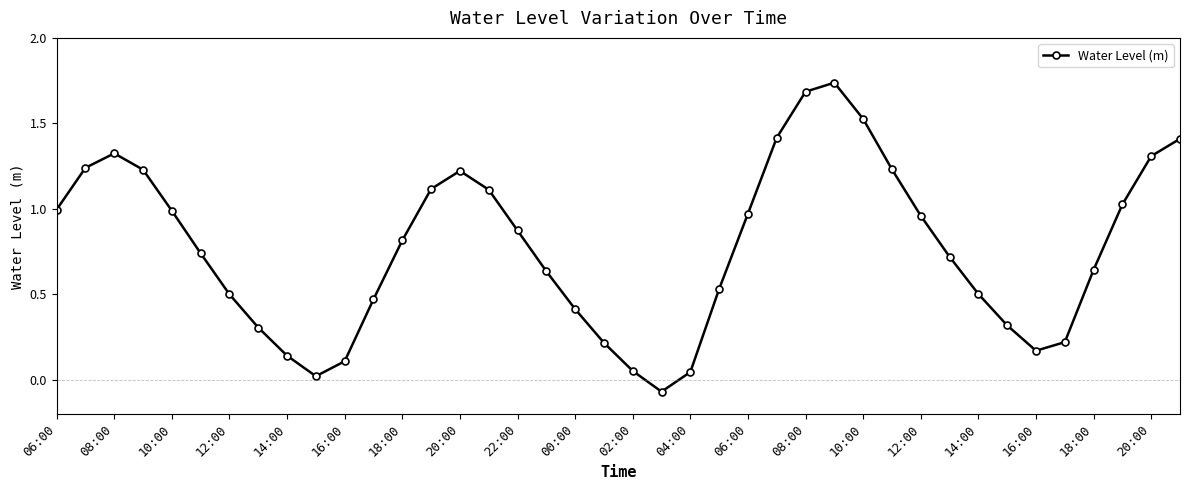

True or false: the data has more than 0 interior local peaks.

True